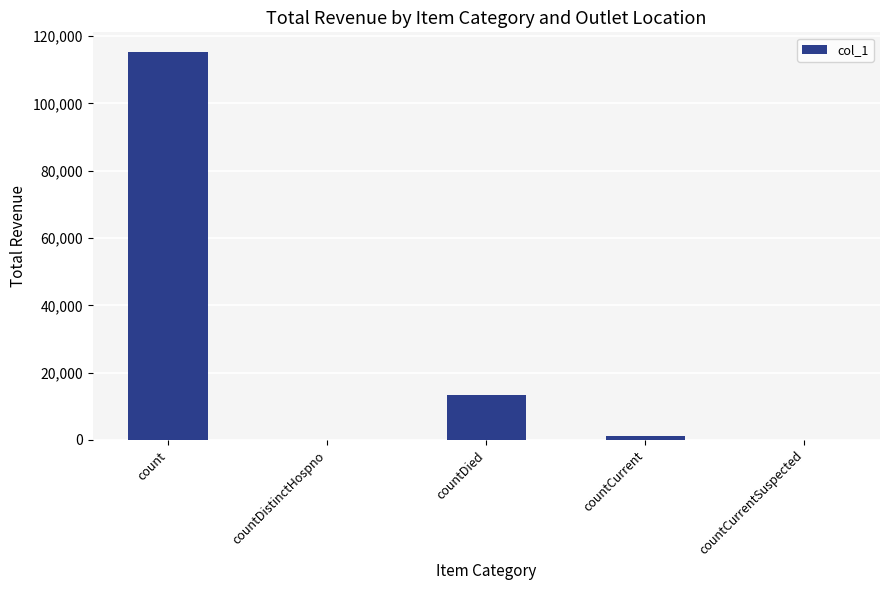

Which category has the highest value across all series?

count